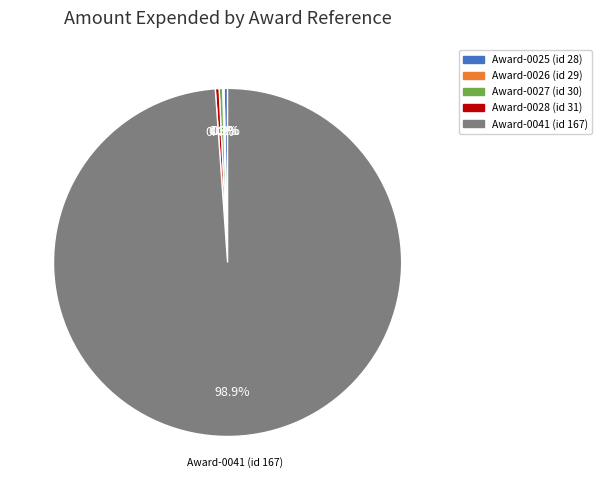

Combined, do Award-0028 (id 31) and Award-0025 (id 28) account for over 50%?

No